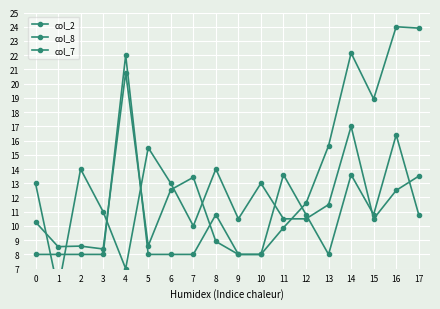

Is this an area chart (filled region under the line)?

No